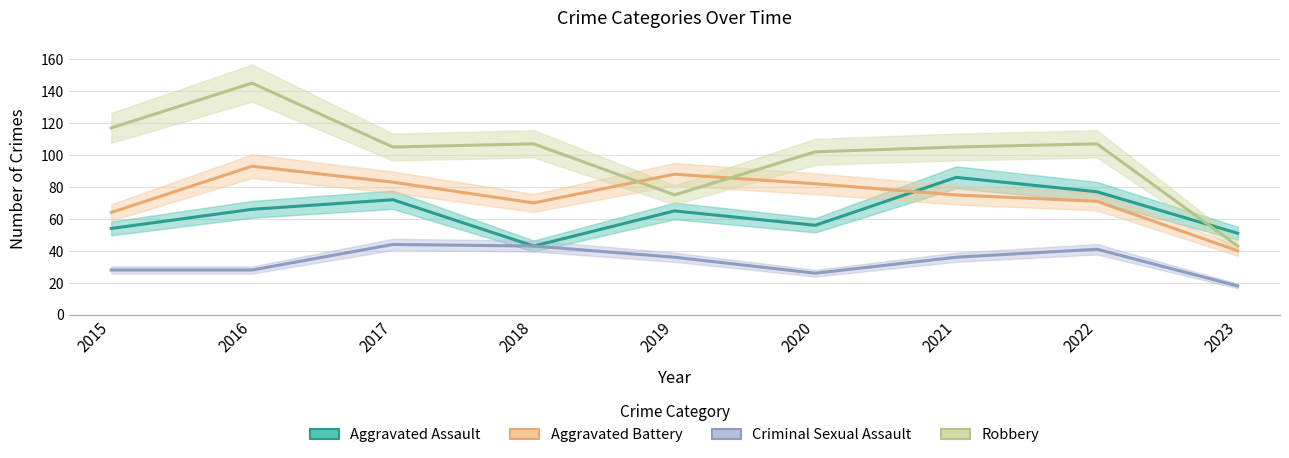

Rank the series by their average value, from highest to lowest.

Robbery, Aggravated Battery, Aggravated Assault, Criminal Sexual Assault